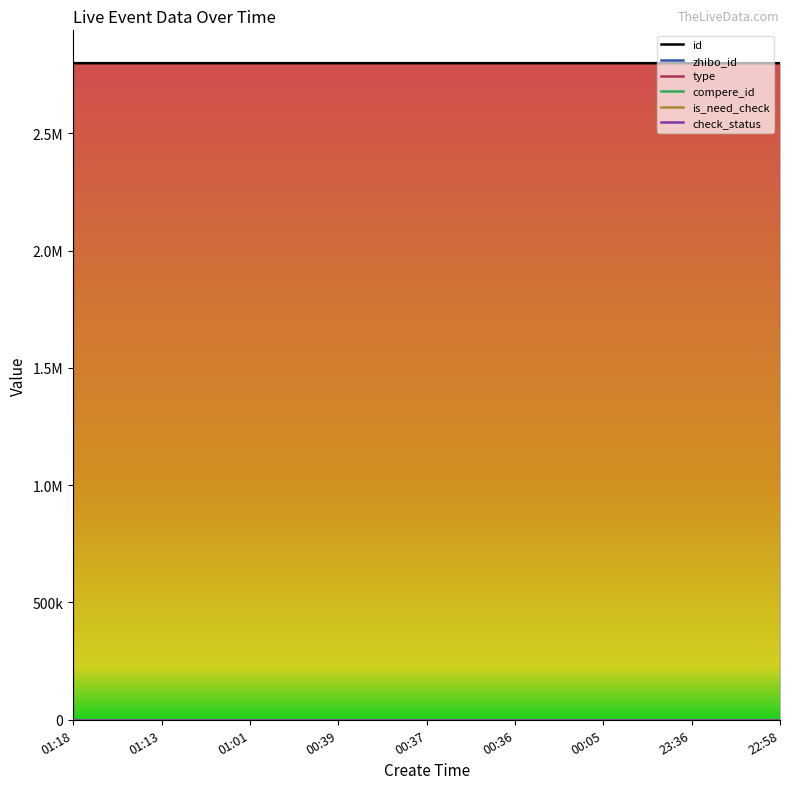

Which series has the widest spread of values?

id